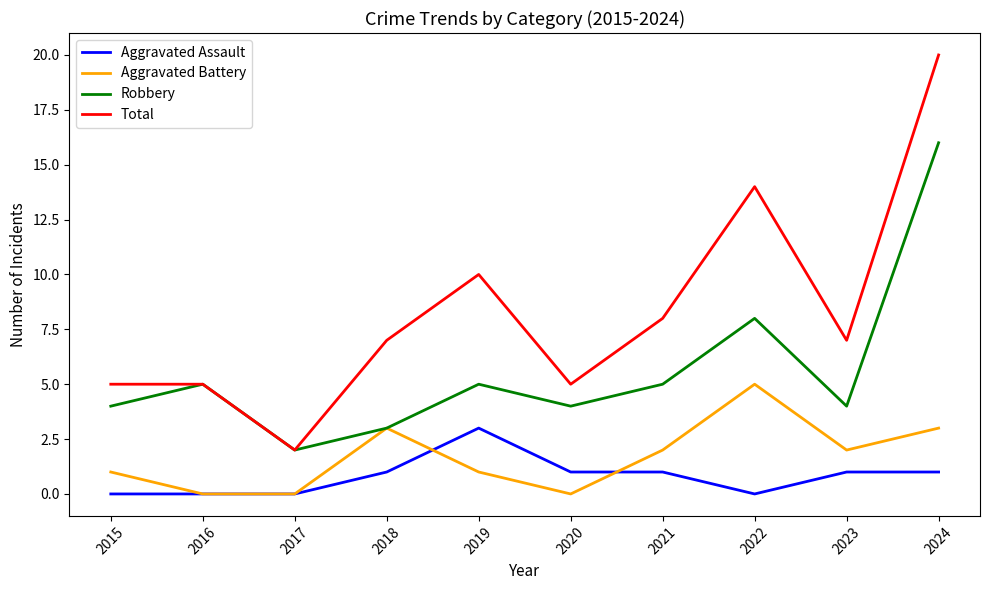

True or false: Total and Aggravated Assault intersect in this chart.

False